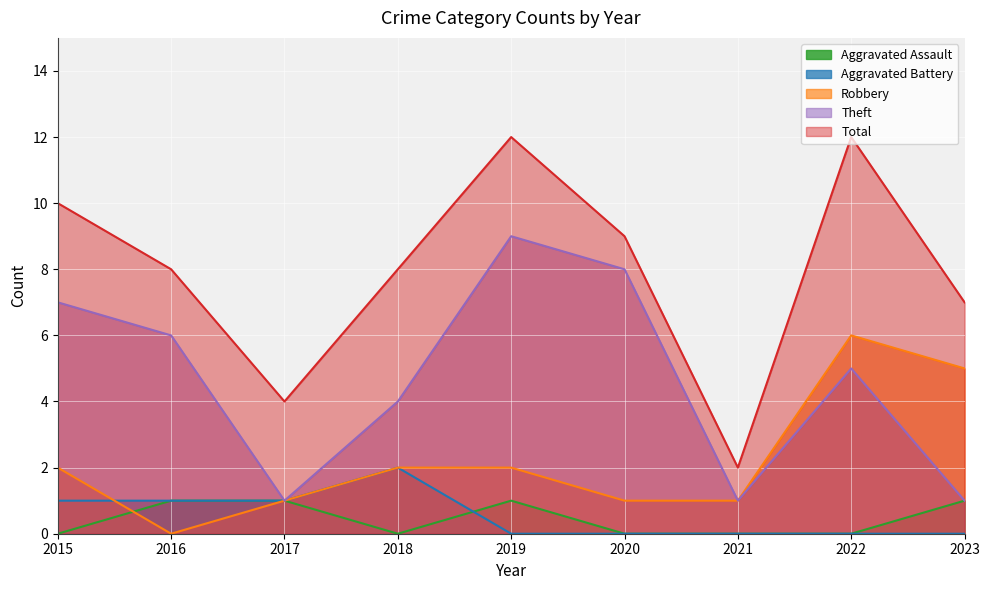

Reading left to right, extract all data points from this chart.

Aggravated Assault: 0	1	1	0	1	0	0	0	1
Aggravated Battery: 1	1	1	2	0	0	0	0	0
Robbery: 2	0	1	2	2	1	1	6	5
Theft: 7	6	1	4	9	8	1	5	1
Total: 10	8	4	8	12	9	2	12	7